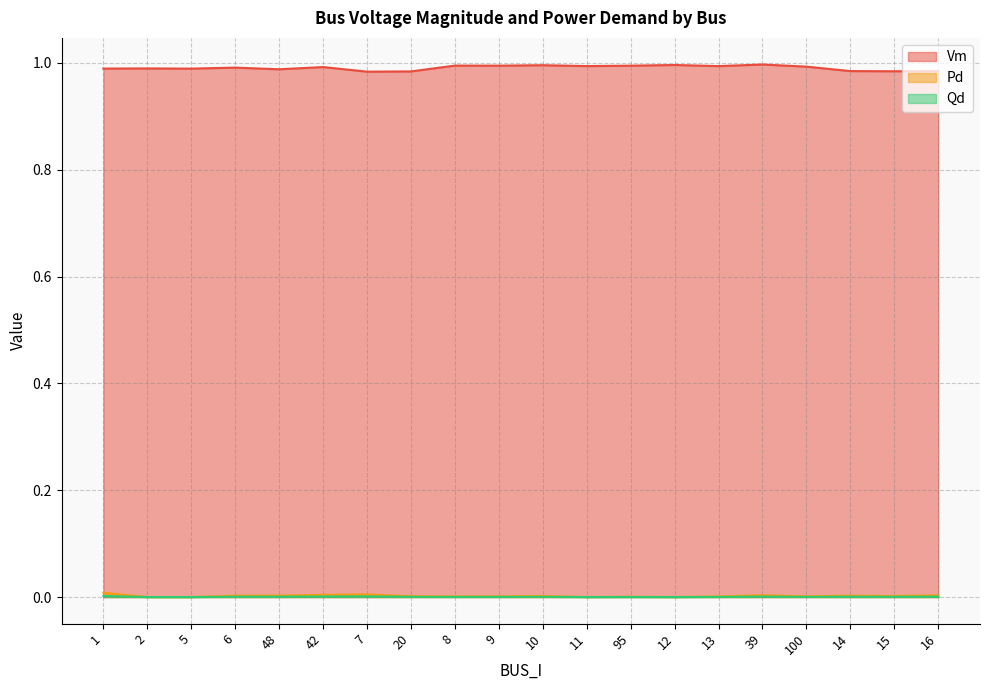

How many data points in Pd are above 0?

16